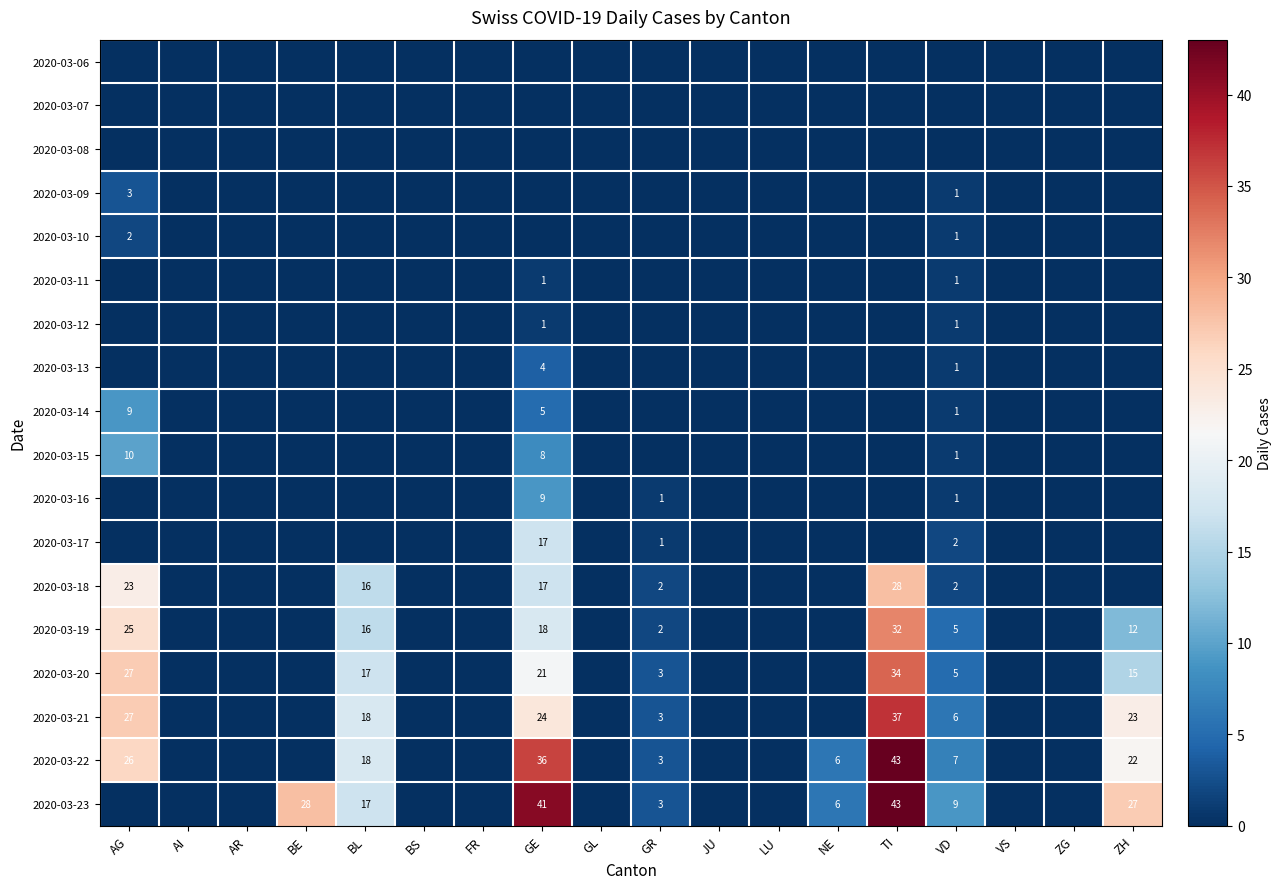

Is it true that 2020-03-17 equals 17 at GE?

True